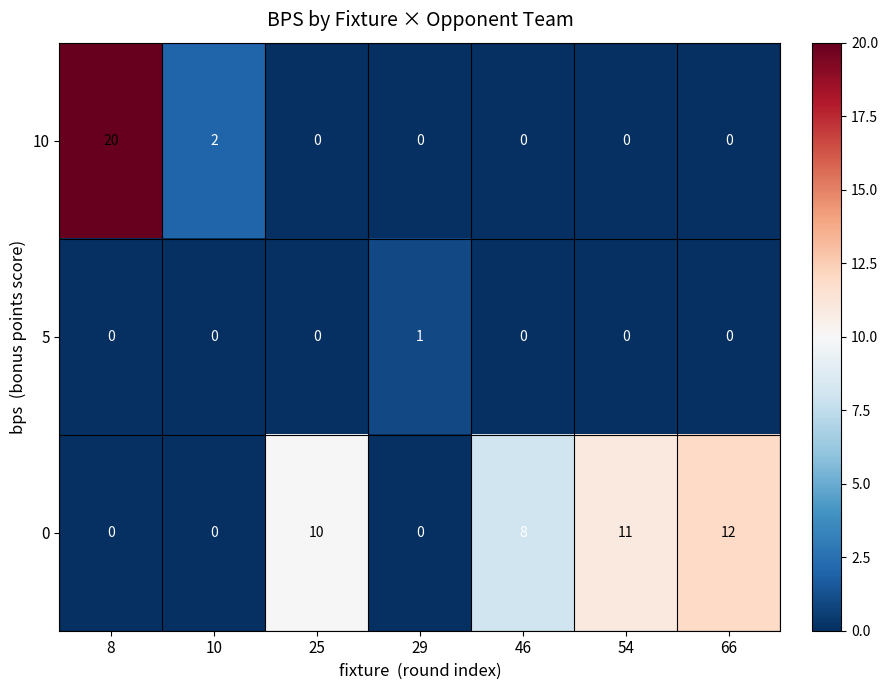

Which series has the largest total across all categories?

0